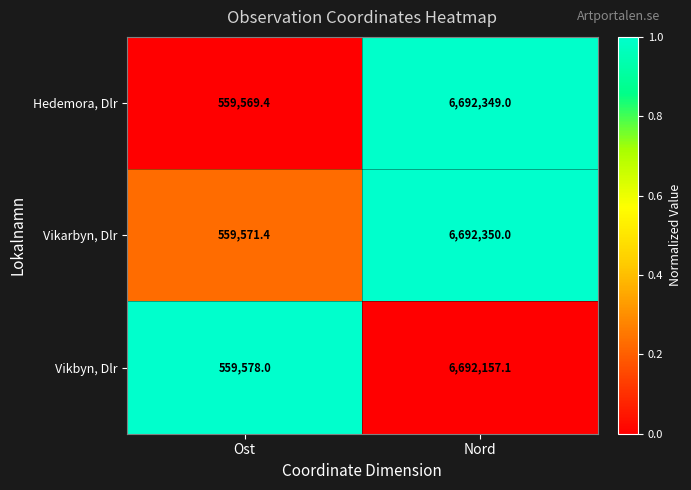

What is the spread (max minus min) of values at Nord?

192.9